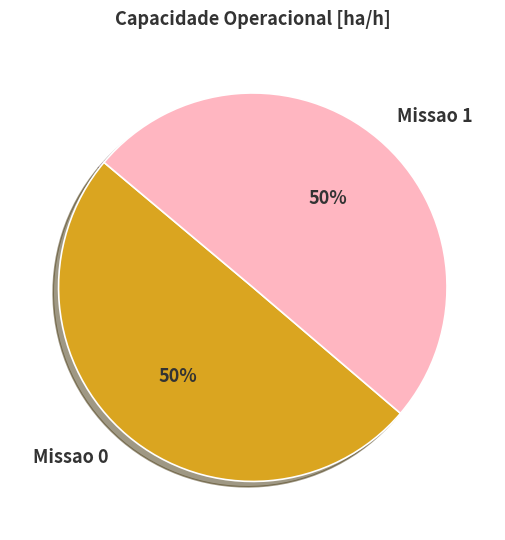

Combined, do Missao 0 and Missao 1 account for over 50%?

Yes